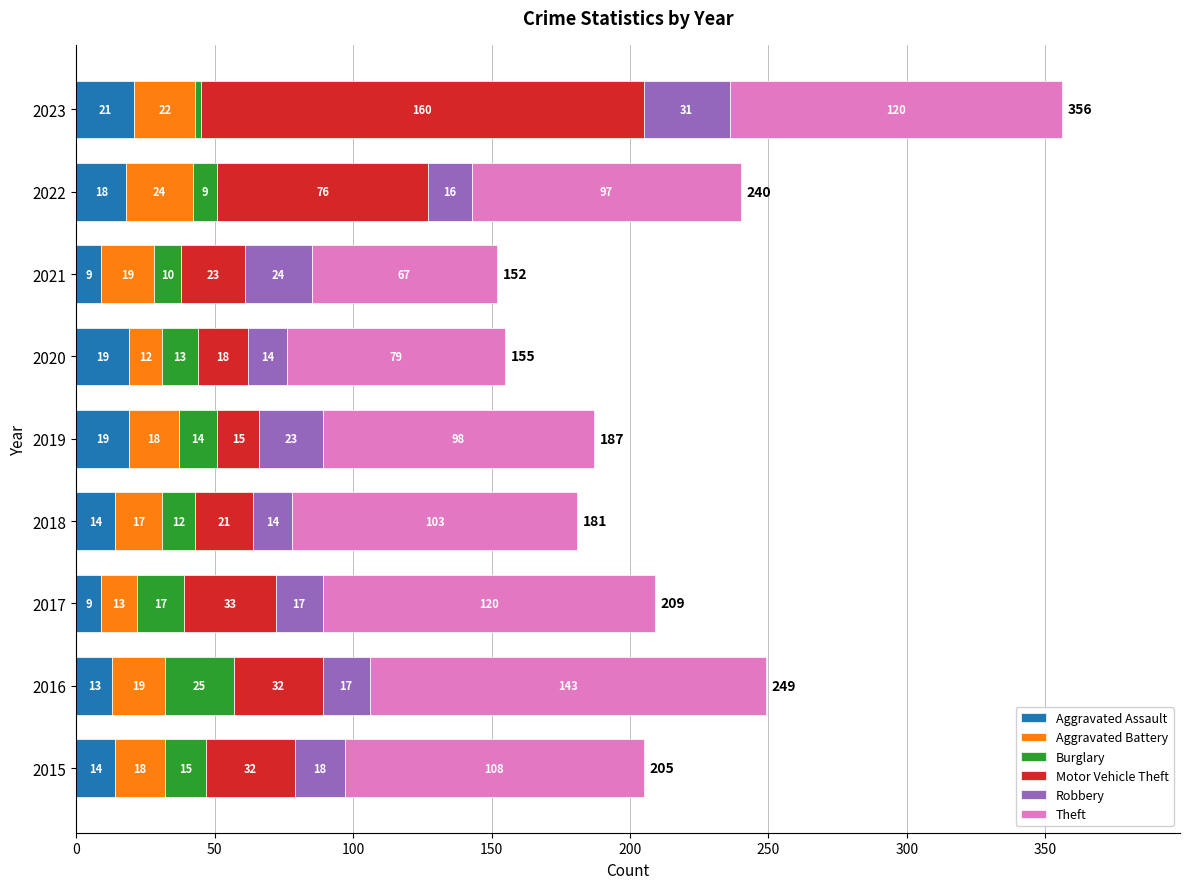

What is the difference between the second highest and second lowest values in the Aggravated Assault series?

10